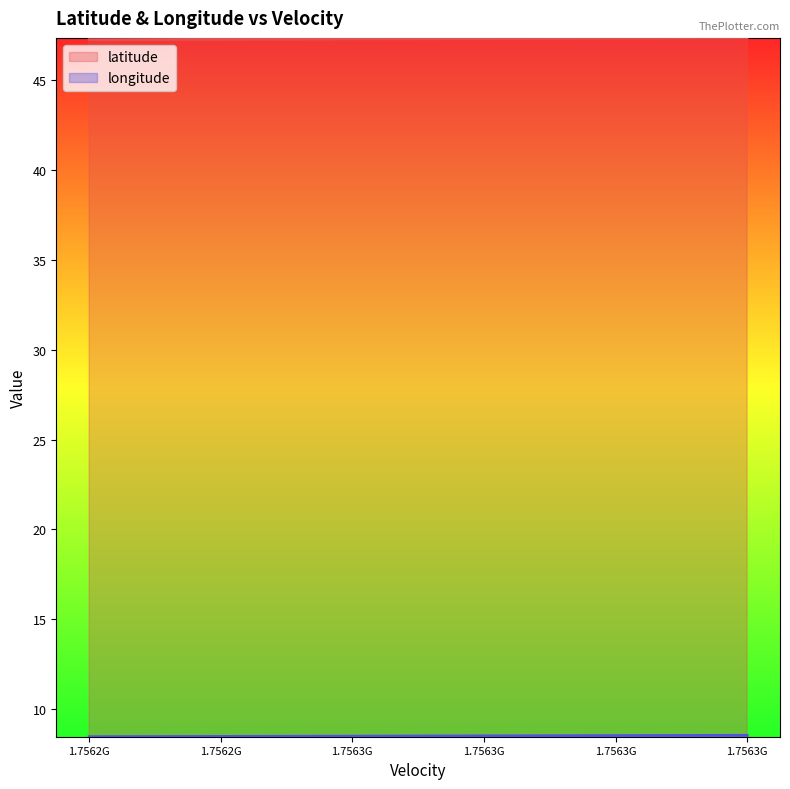

What is the difference between the second highest and minimum values in the longitude series?

0.1